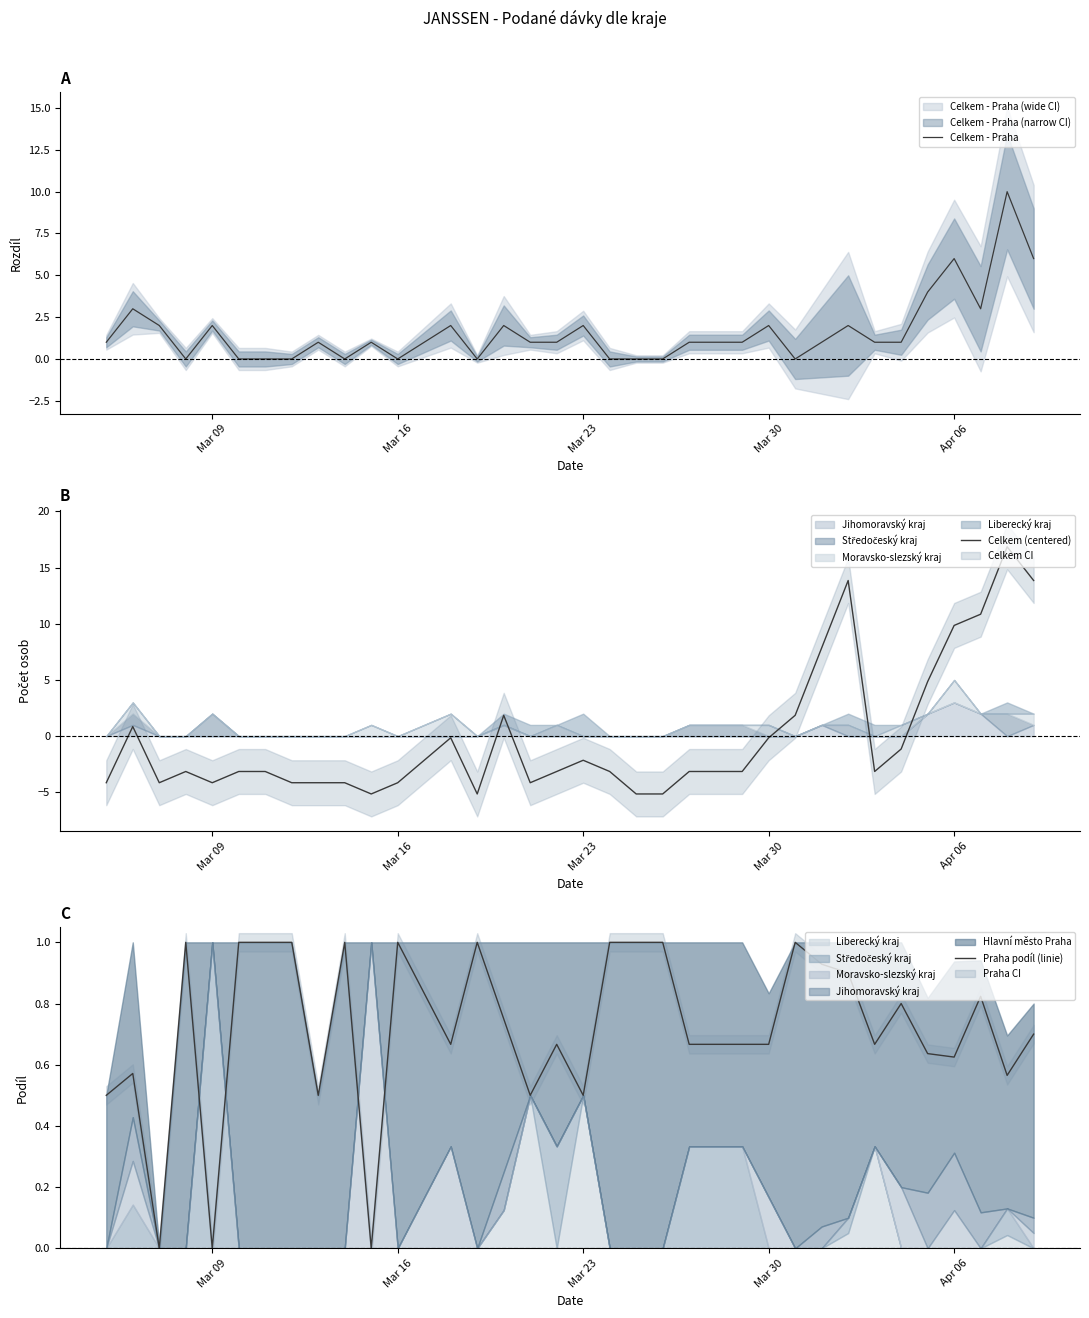

What is the minimum value for Celkem (centered)?

-5.1